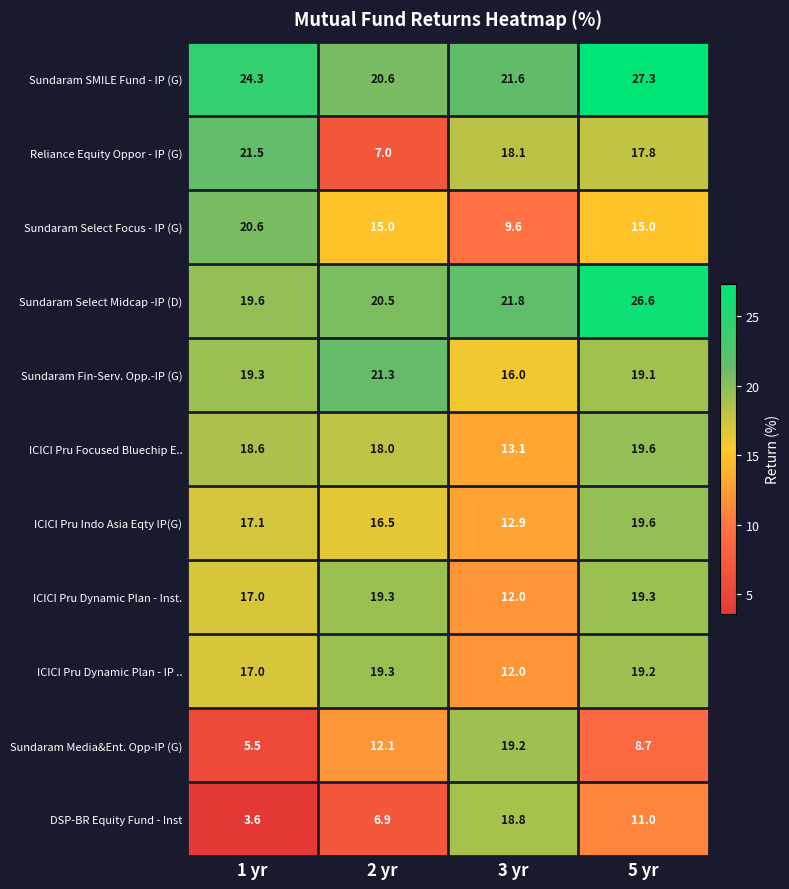

Which category has the lowest value across all series?

1 yr